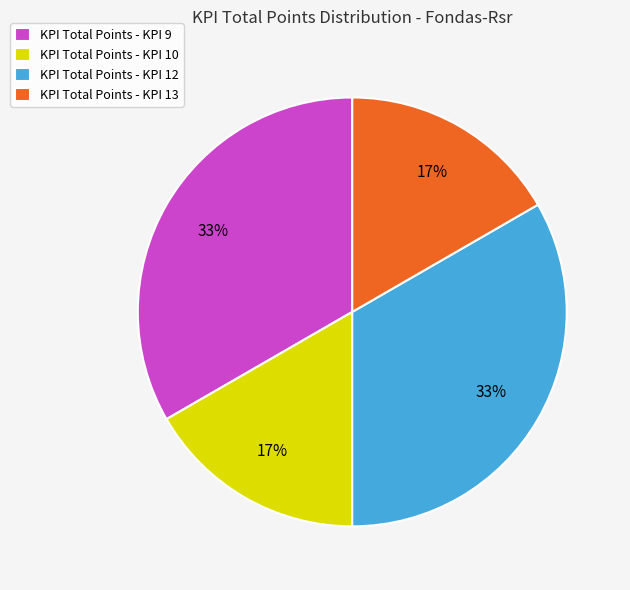

Does KPI Total Points - KPI 10 represent more than half of the total?

No